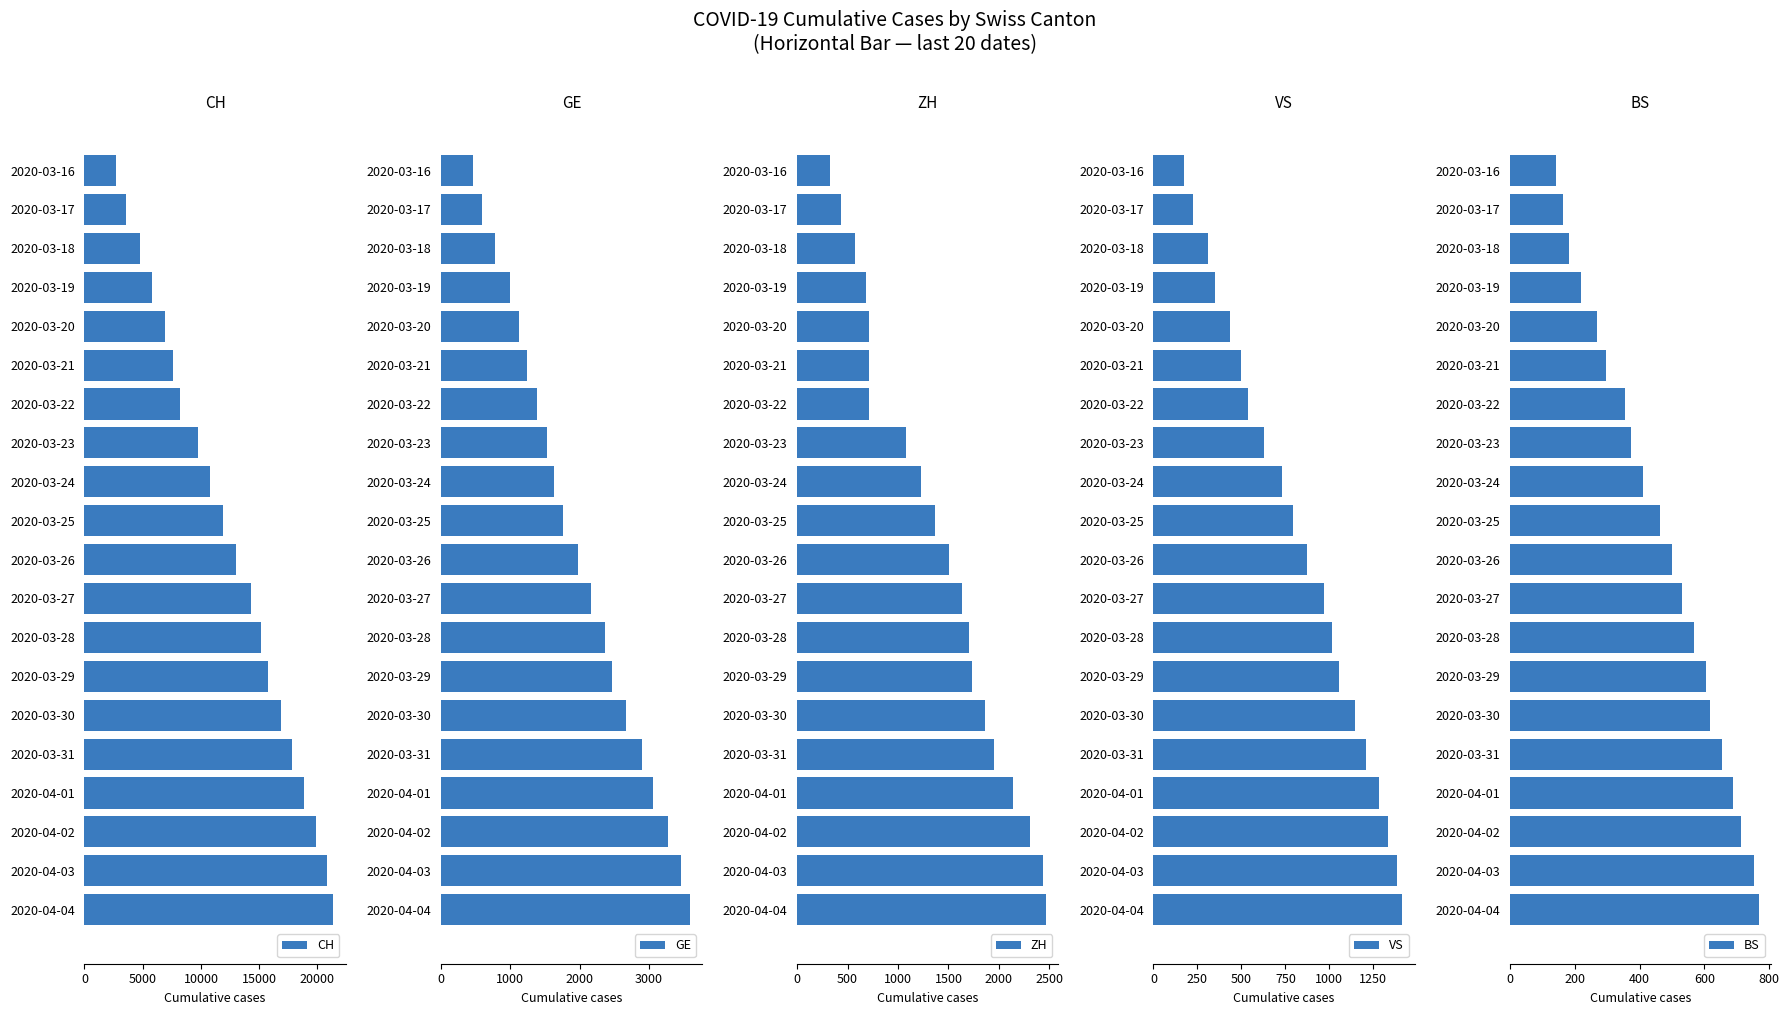

Which series has the largest total across all categories?

CH